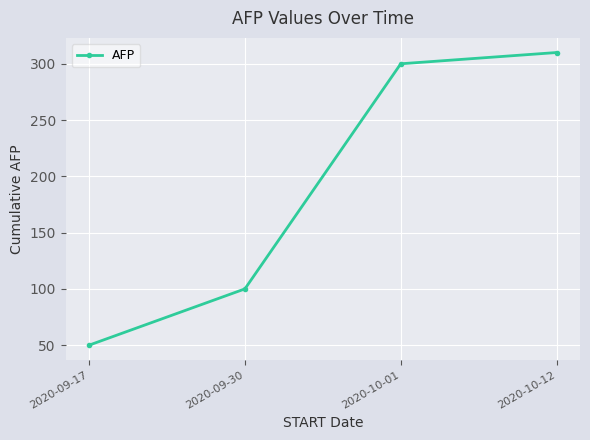

What is the average value?

190